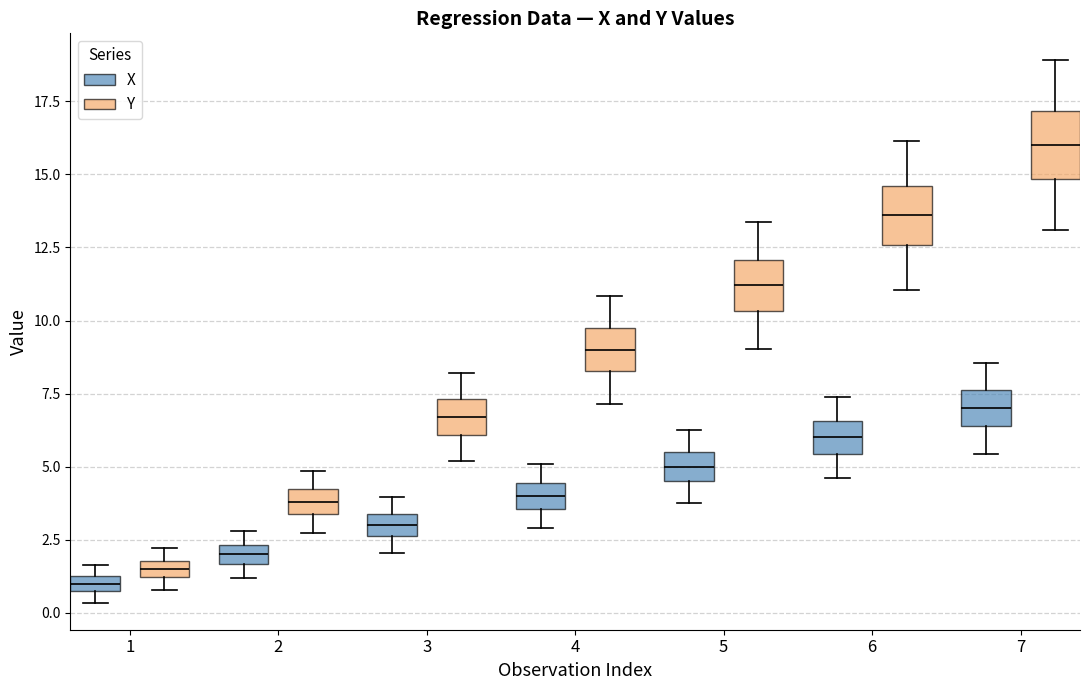

Where does the upper whisker of the box for 7 (X) end on the y-axis? The values are not printed on the chart, so give them approximately, as read against the axis.

8.5